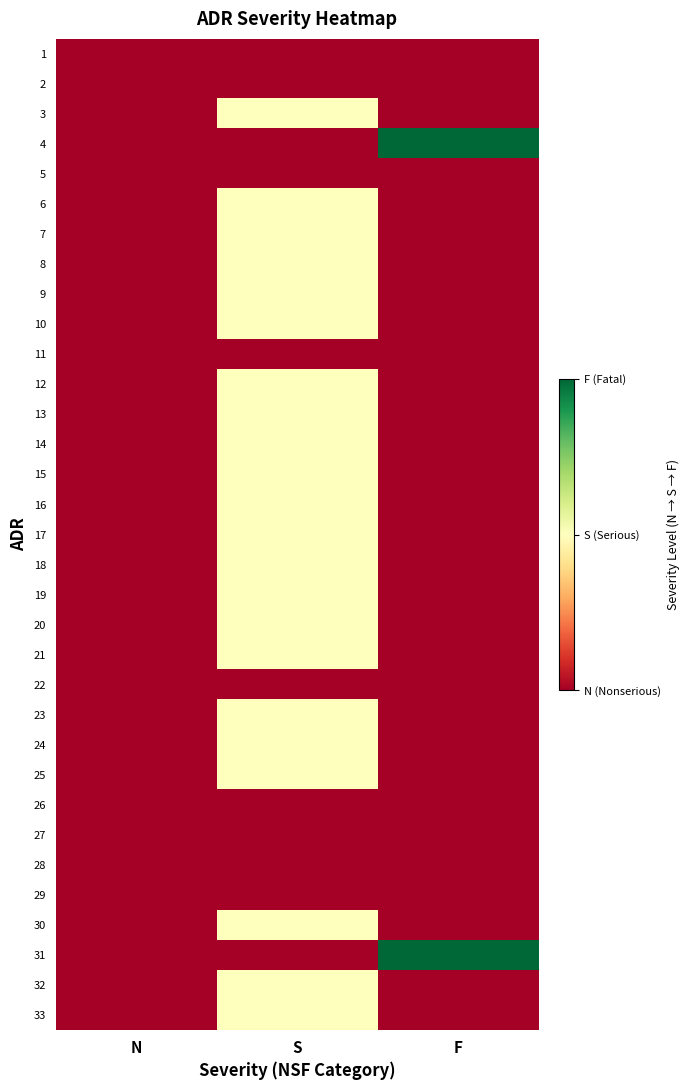

Which has a higher value, F or N?

F